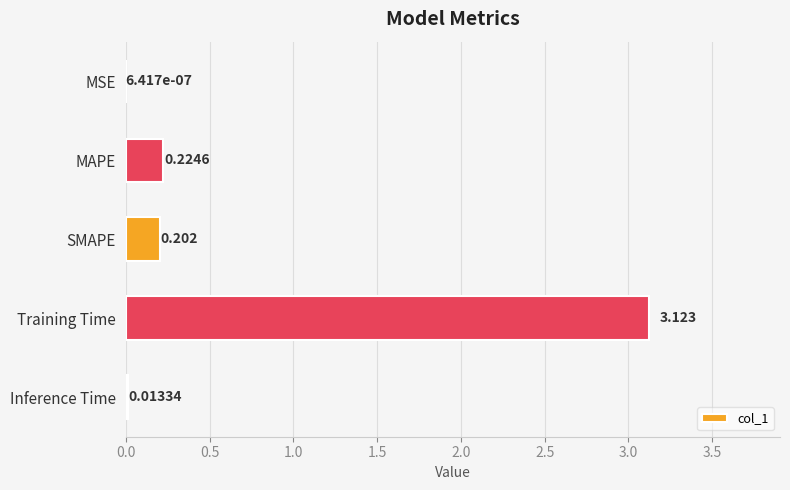

Between MSE and Inference Time, which is larger?

Inference Time